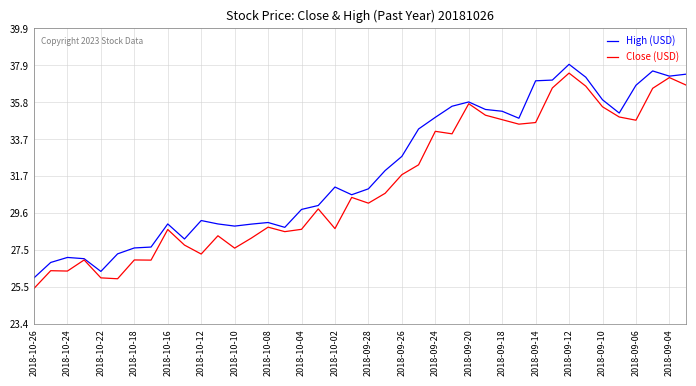

What is the average value of the Close (USD) series?

31.2